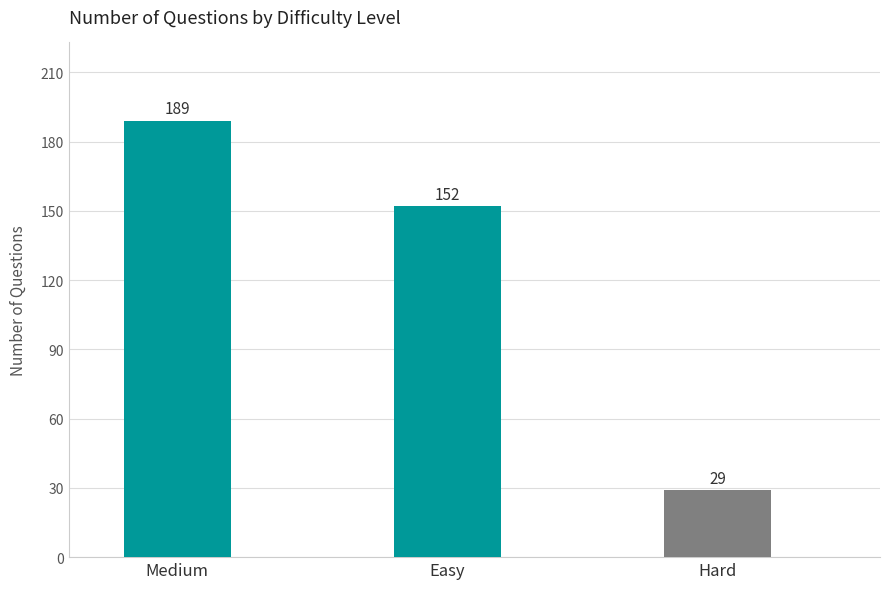

What is the value of the 1st bar from the left?

189